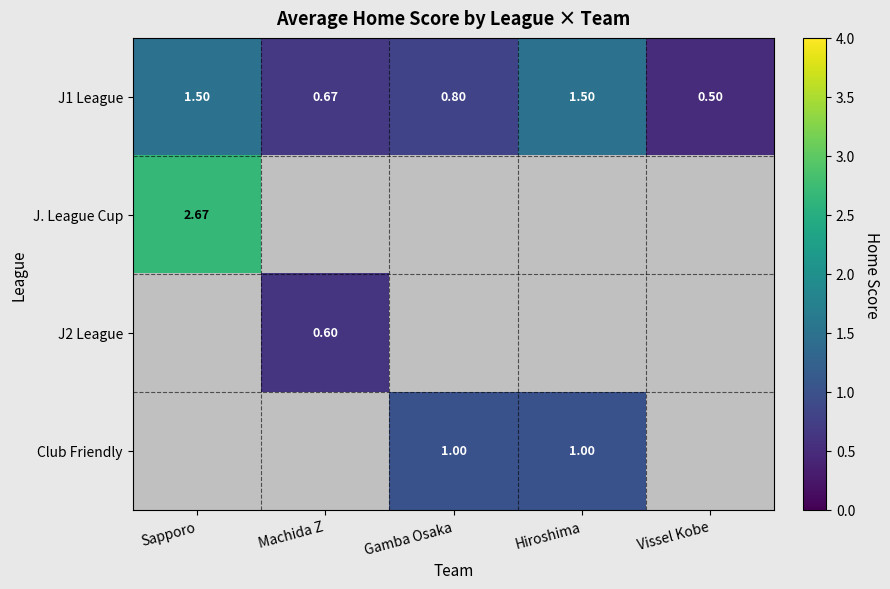

What is the minimum value shown in the chart?

0.5